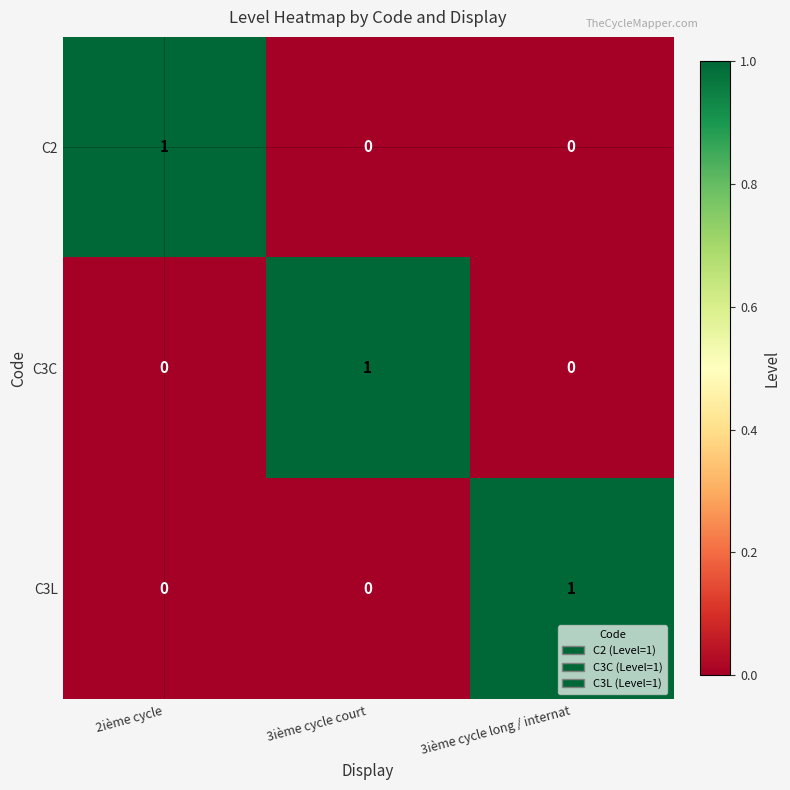

Count the C3L values in the range 0 to 1.

3